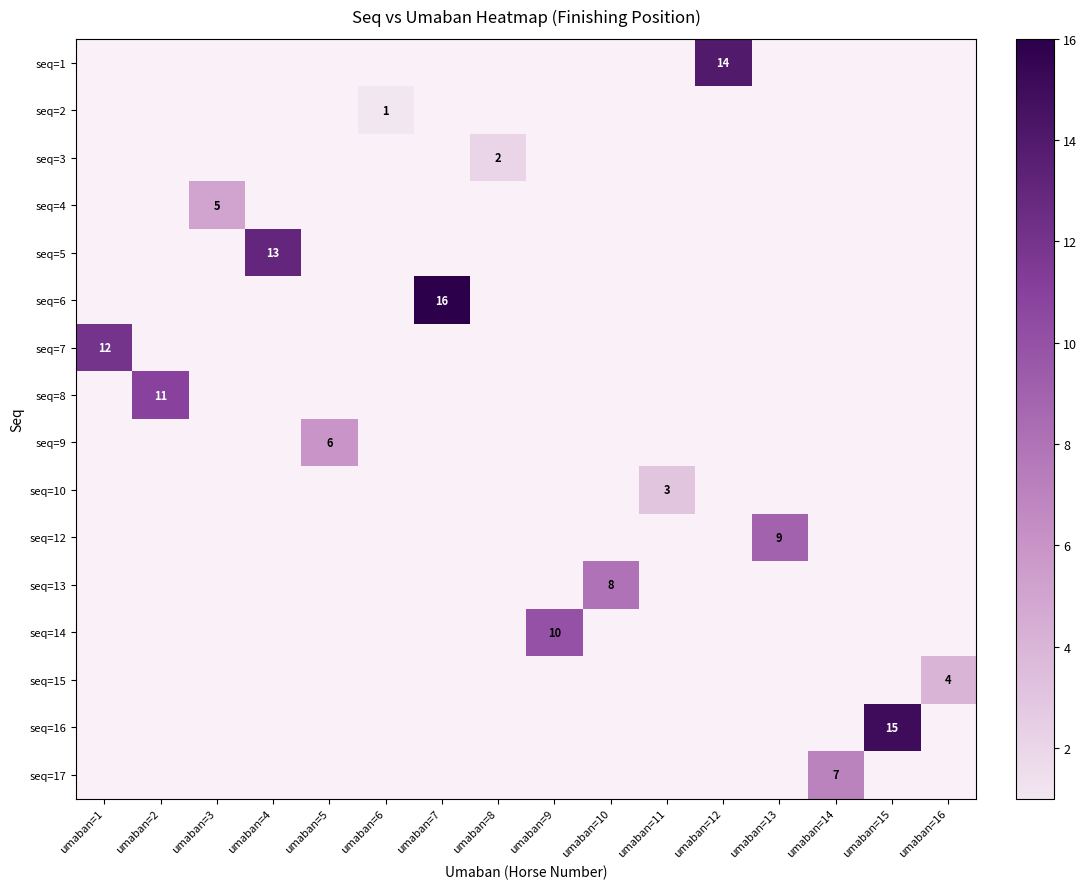

How many series are shown in this chart?

16